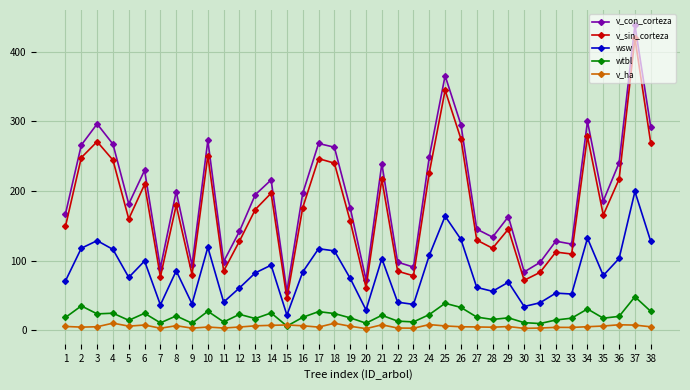

True or false: v_con_corteza and wsw intersect in this chart.

False